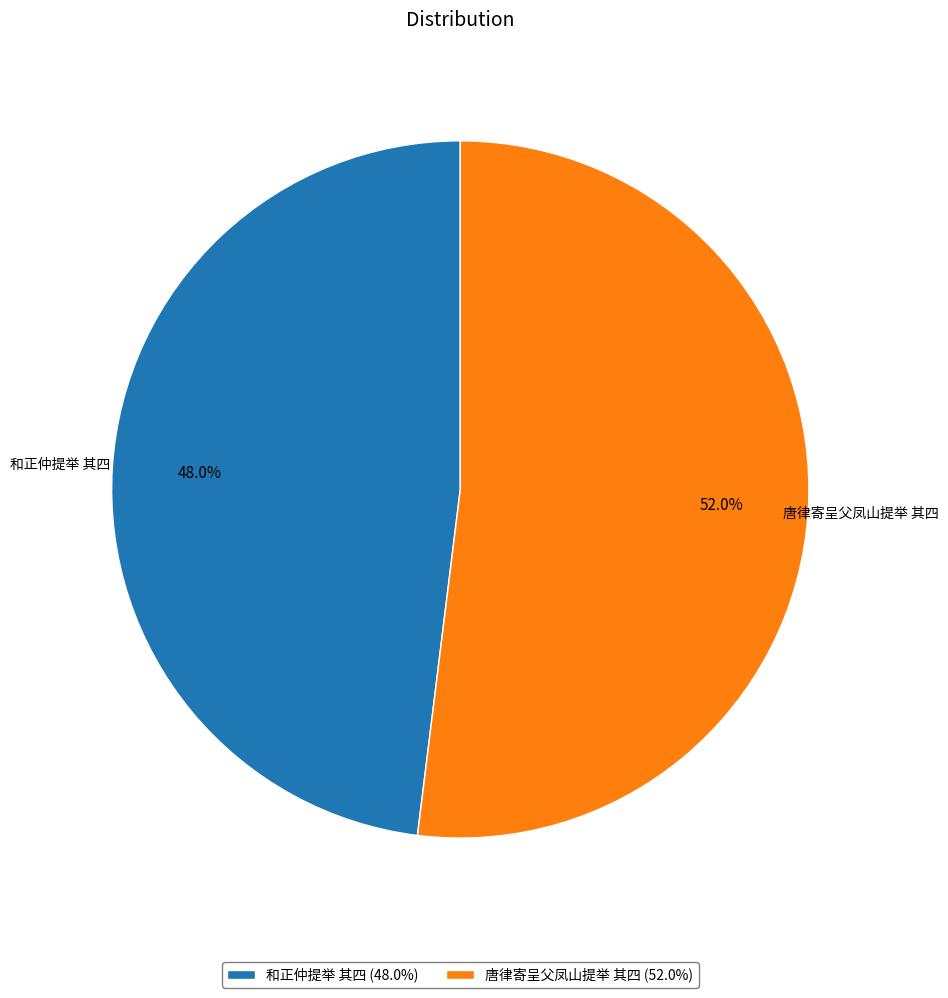

To the nearest percent, what percentage of the pie is 唐律寄呈父凤山提举 其四?

52%